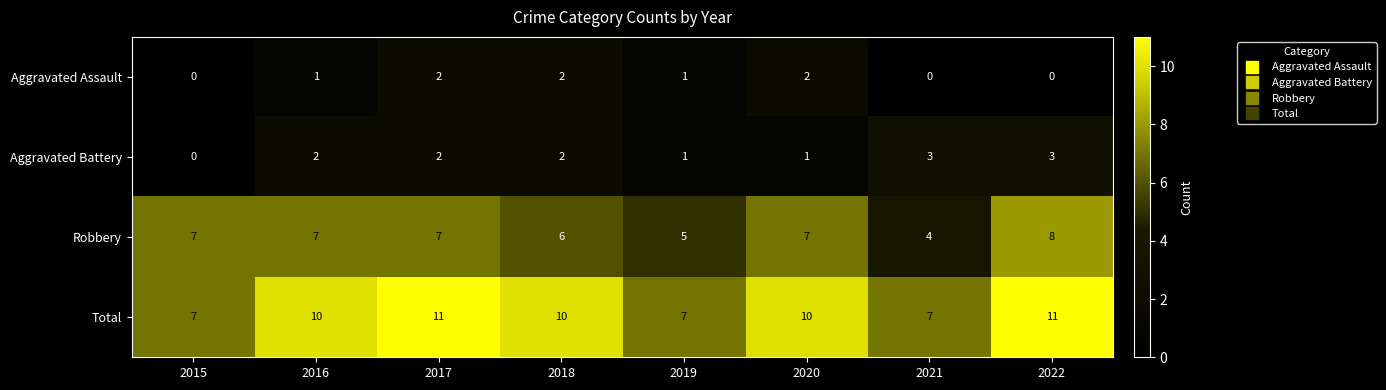

How many Total values are between 7 and 11?

8